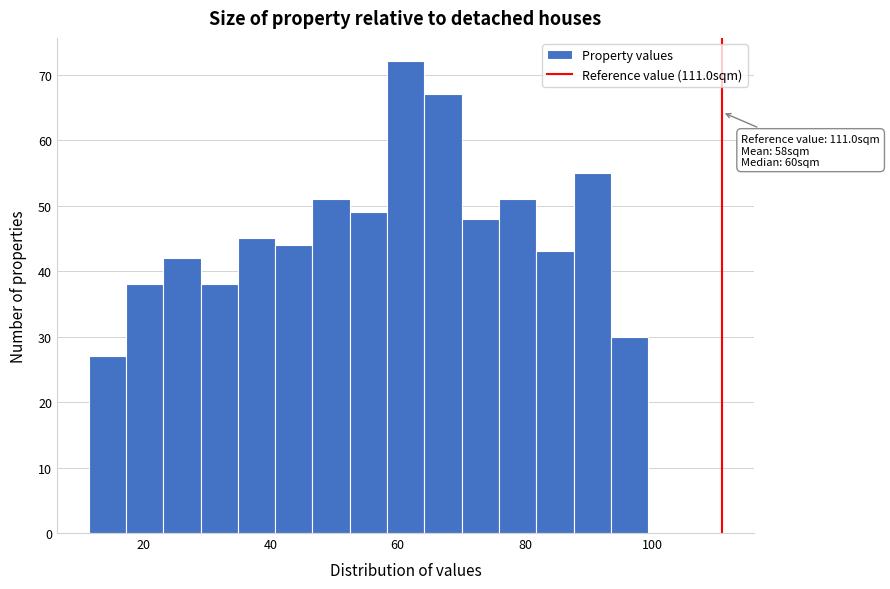

Around what value on the x-axis is the tallest bar? Give the approximate position of its centre, as read against the axis.

62